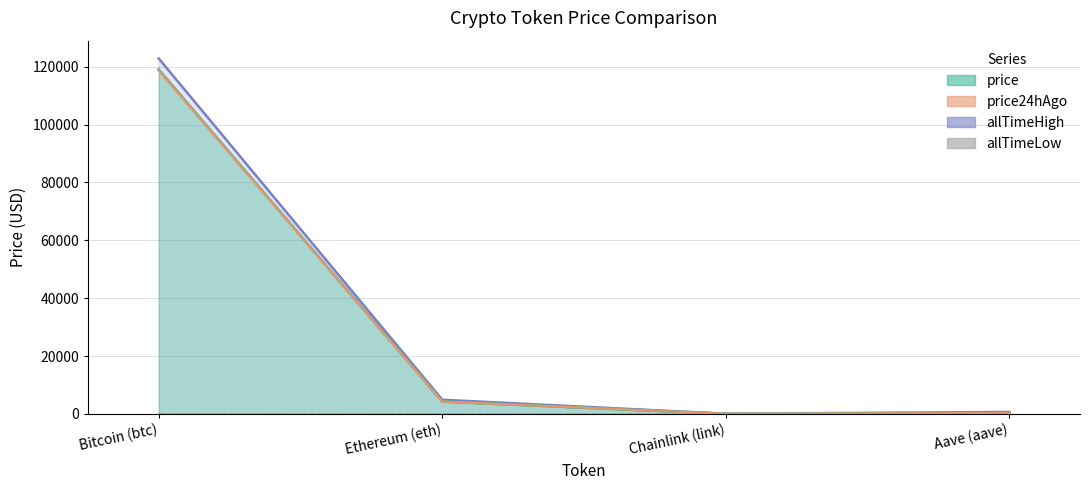

What is the label of the 3rd bar from the right?

Ethereum (eth)